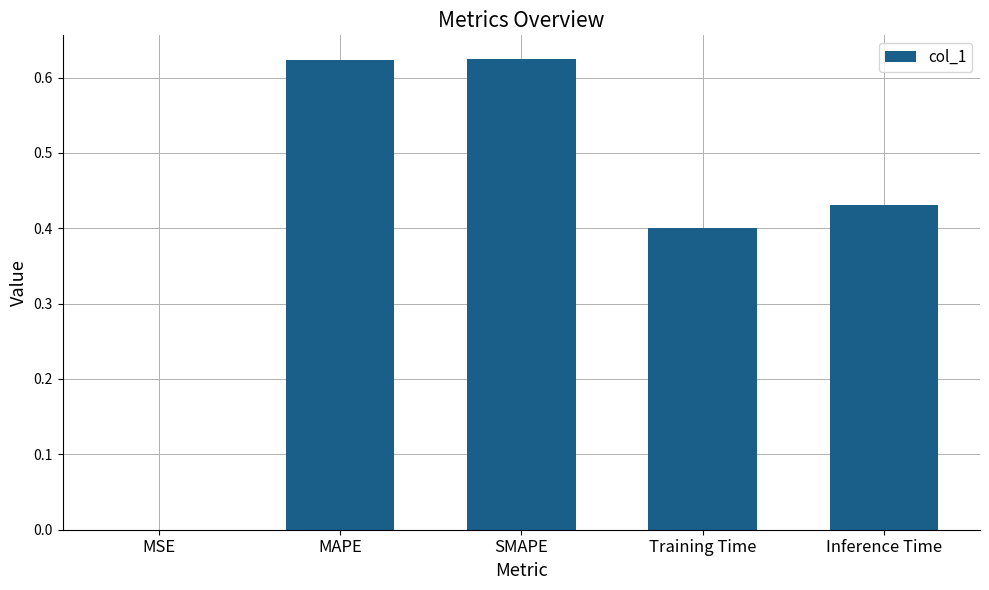

What is the sum of all values?

2.1